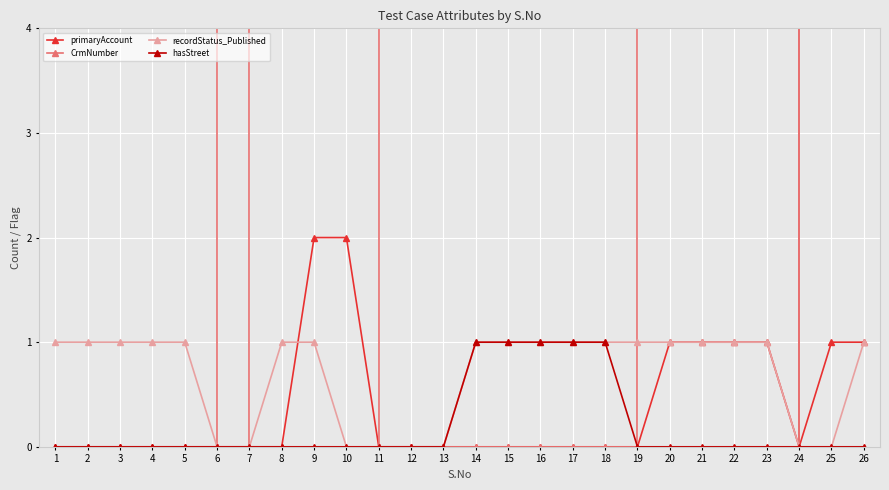

Which series has the largest total across all categories?

CrmNumber